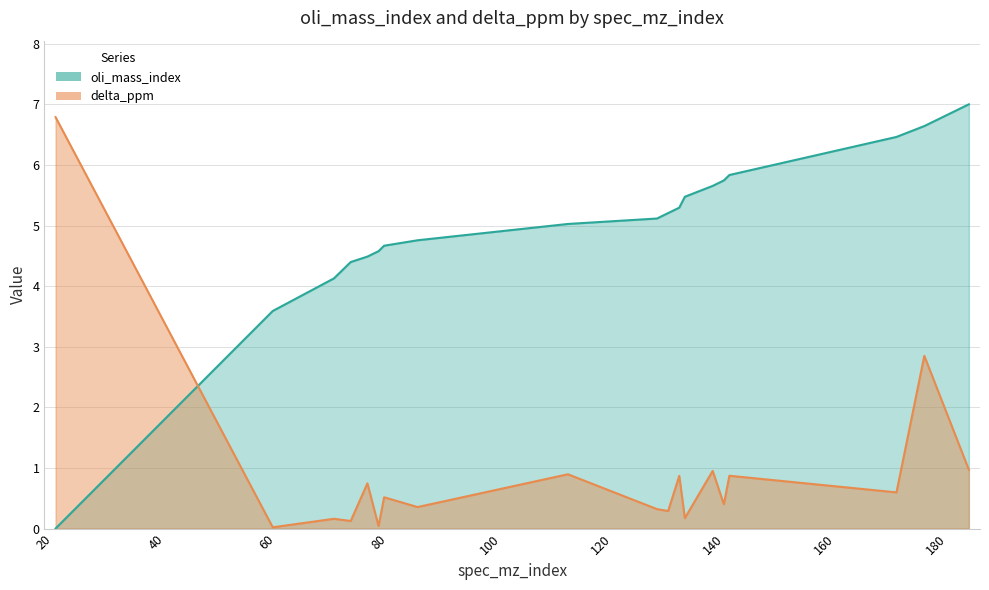

Reading left to right, transcribe all the data shown in this chart.

oli_mass_index: 22=0.0	61=3.6	72=4.1	75=4.4	78=4.5	80=4.6	81=4.7	87=4.8	114=5.0	130=5.1	132=5.2	134=5.3	135=5.5	140=5.7	142=5.7	143=5.8	173=6.5	178=6.6	186=7.0
delta_ppm: 22=6.8	61=0.0	72=0.2	75=0.1	78=0.7	80=0.0	81=0.5	87=0.4	114=0.9	130=0.3	132=0.3	134=0.9	135=0.2	140=1.0	142=0.4	143=0.9	173=0.6	178=2.8	186=1.0